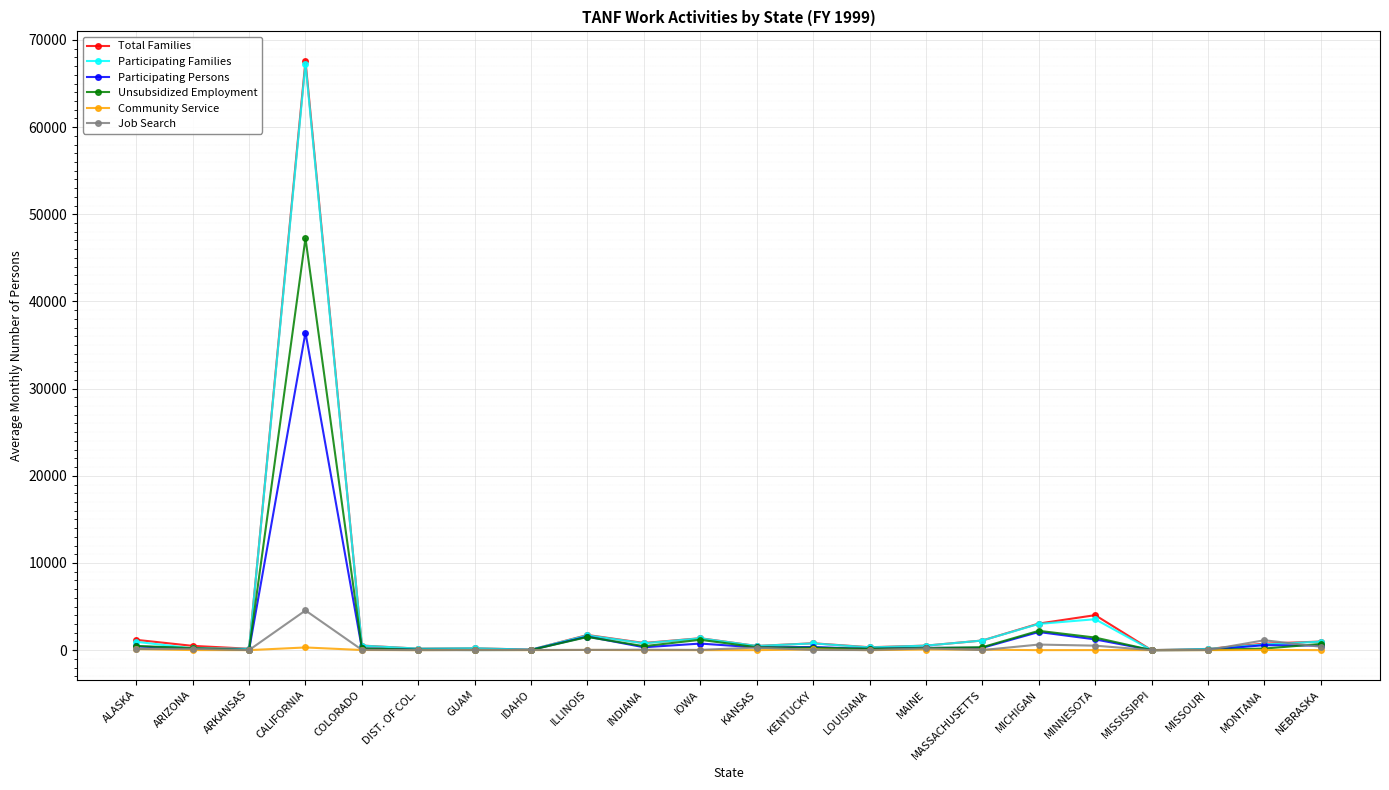

Which series has the largest range (max minus min)?

Total Families